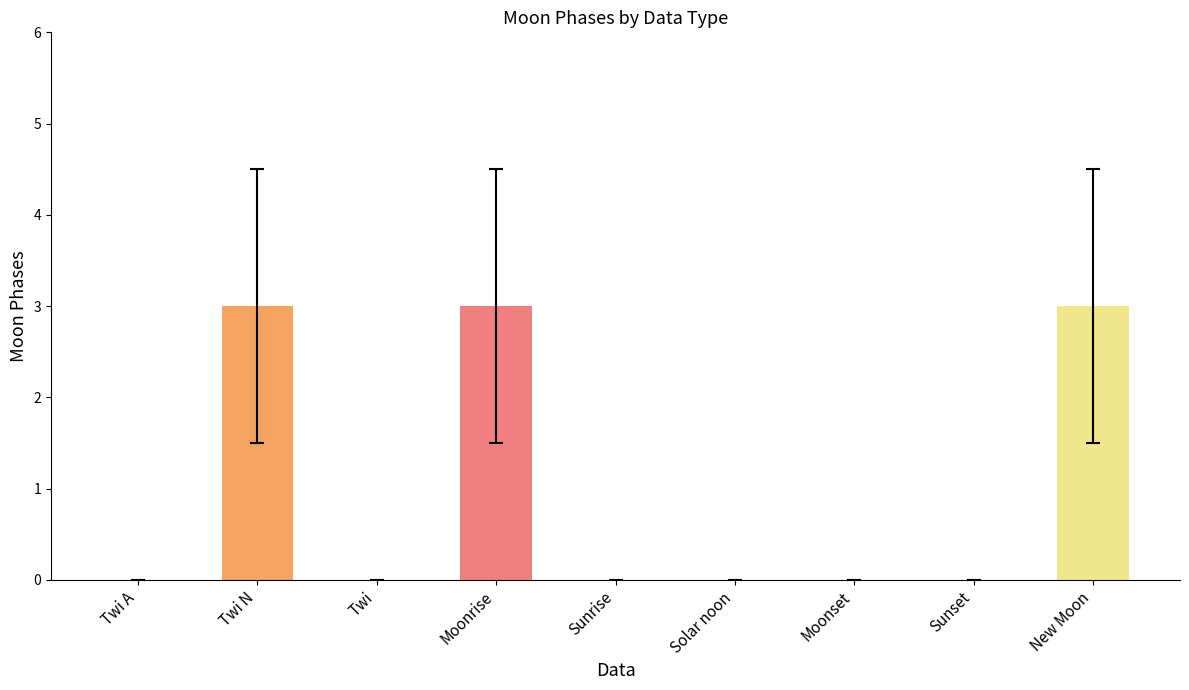

How many series are shown in this chart?

1